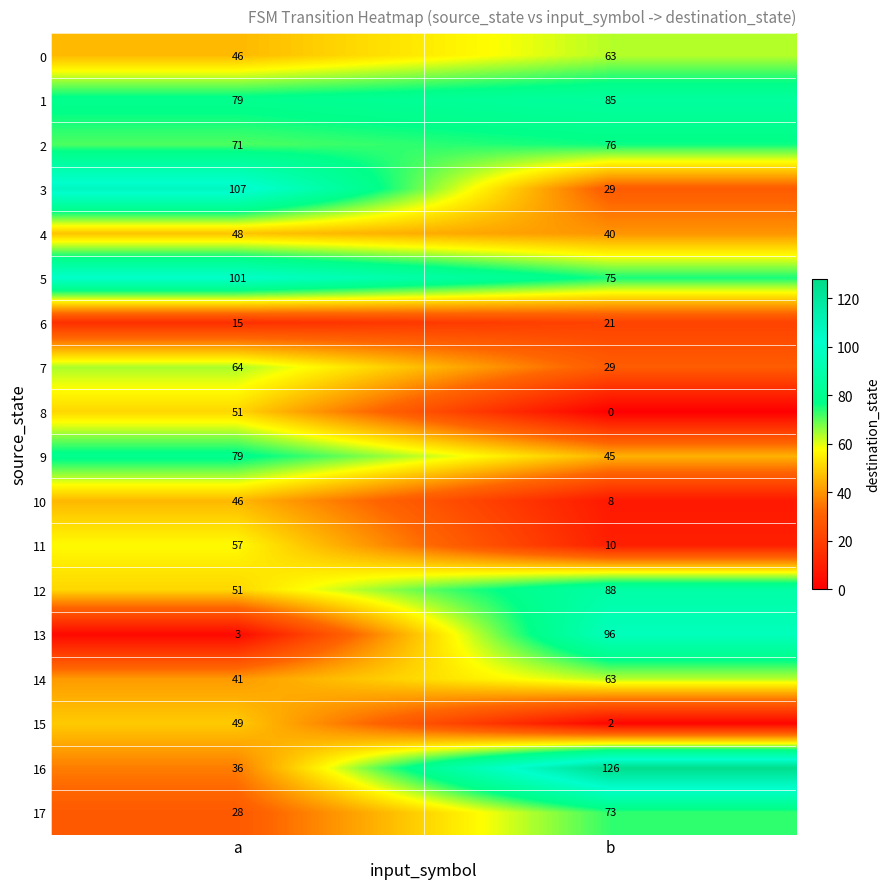

How many data points does each series have?

2